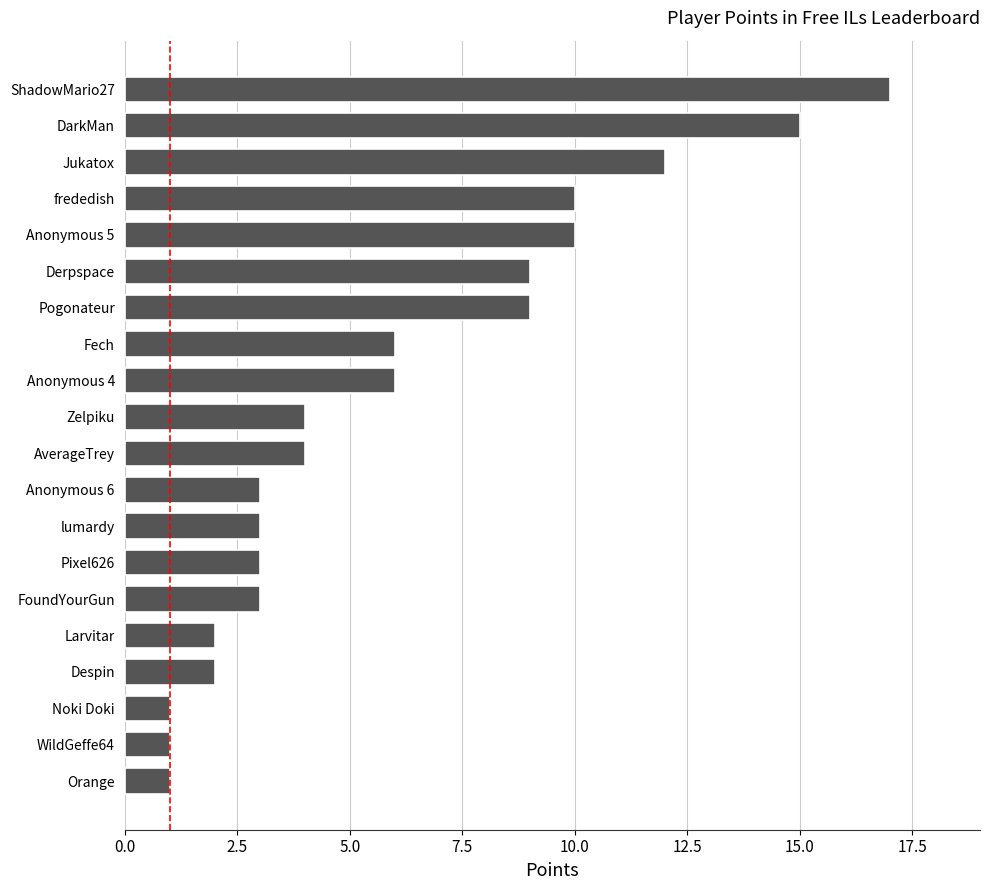

What is the approximate value at FoundYourGun?

3